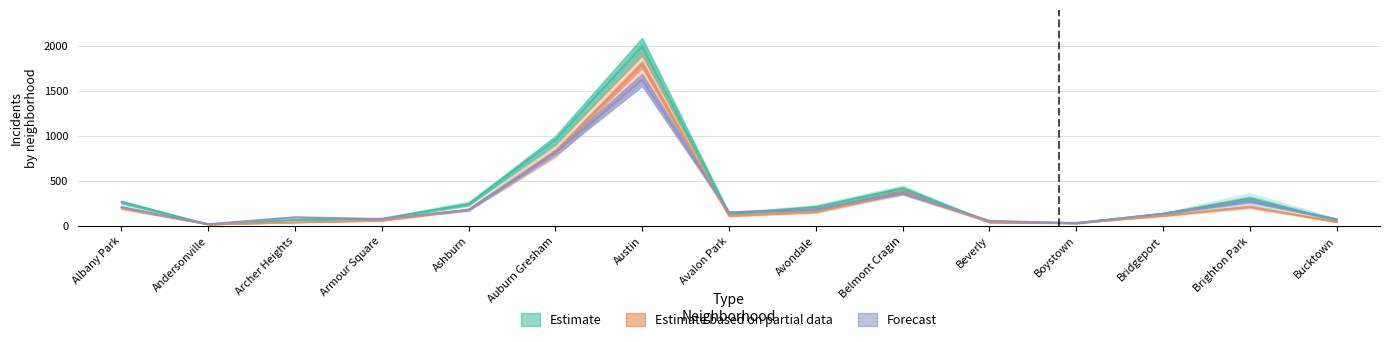

How many interior local peaks does the 2021 series have?

3